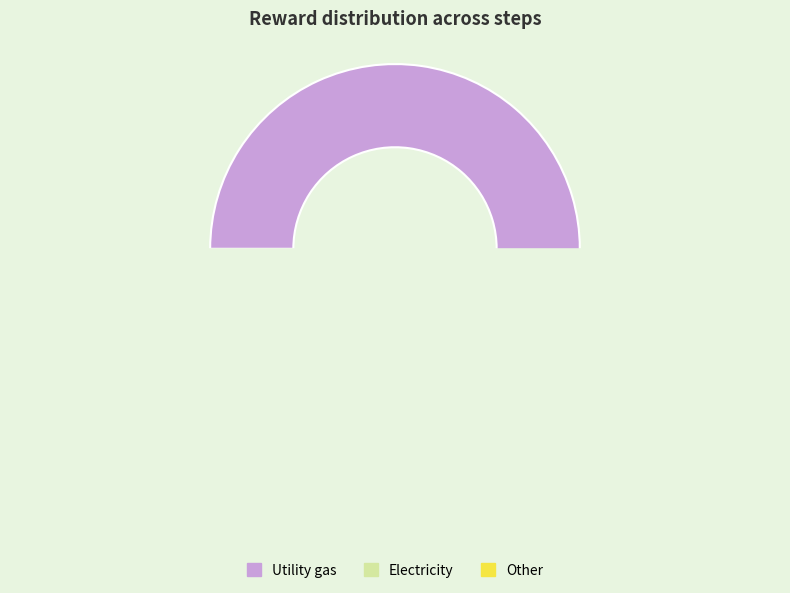

True or false: 2 accounts for 1% of the total.

False